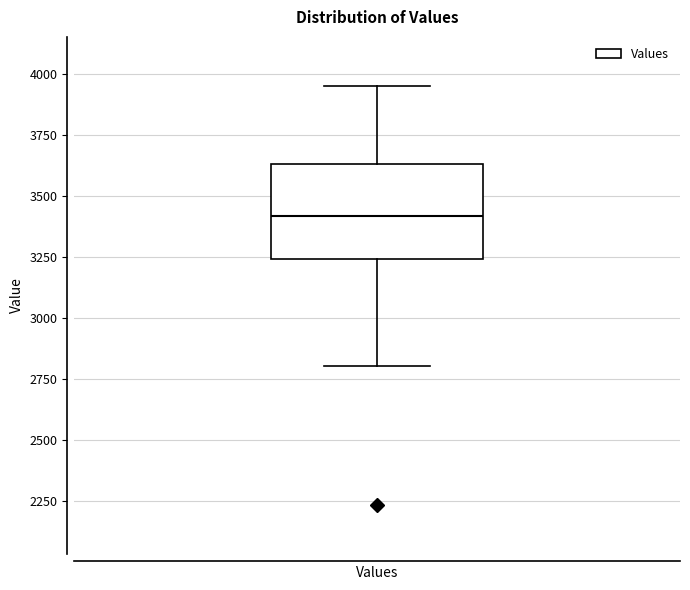

Where is the lower edge of the box for Values on the y-axis? The values are not printed on the chart, so give them approximately, as read against the axis.

3250